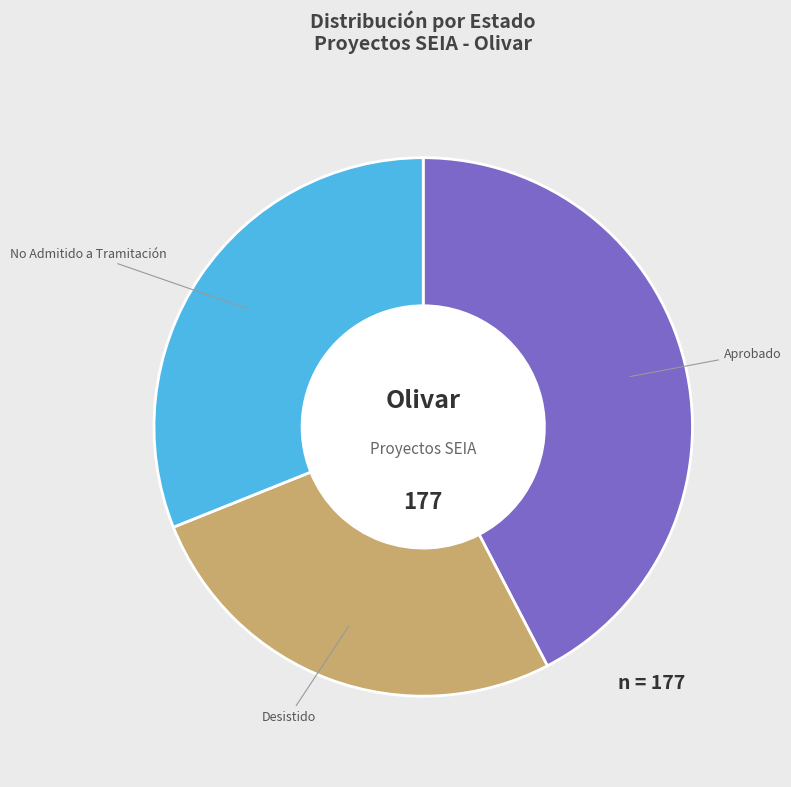

Does any single category account for the majority?

No